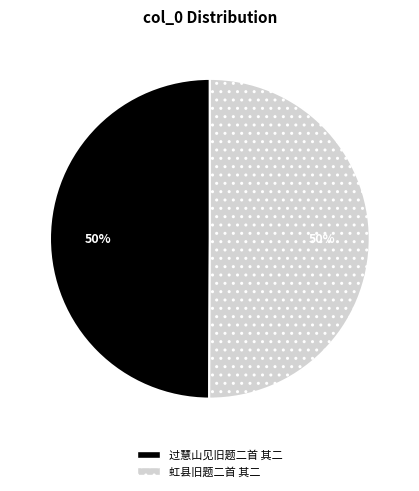

Is it true that 过慧山见旧题二首 其二 is 50% of the pie?

True